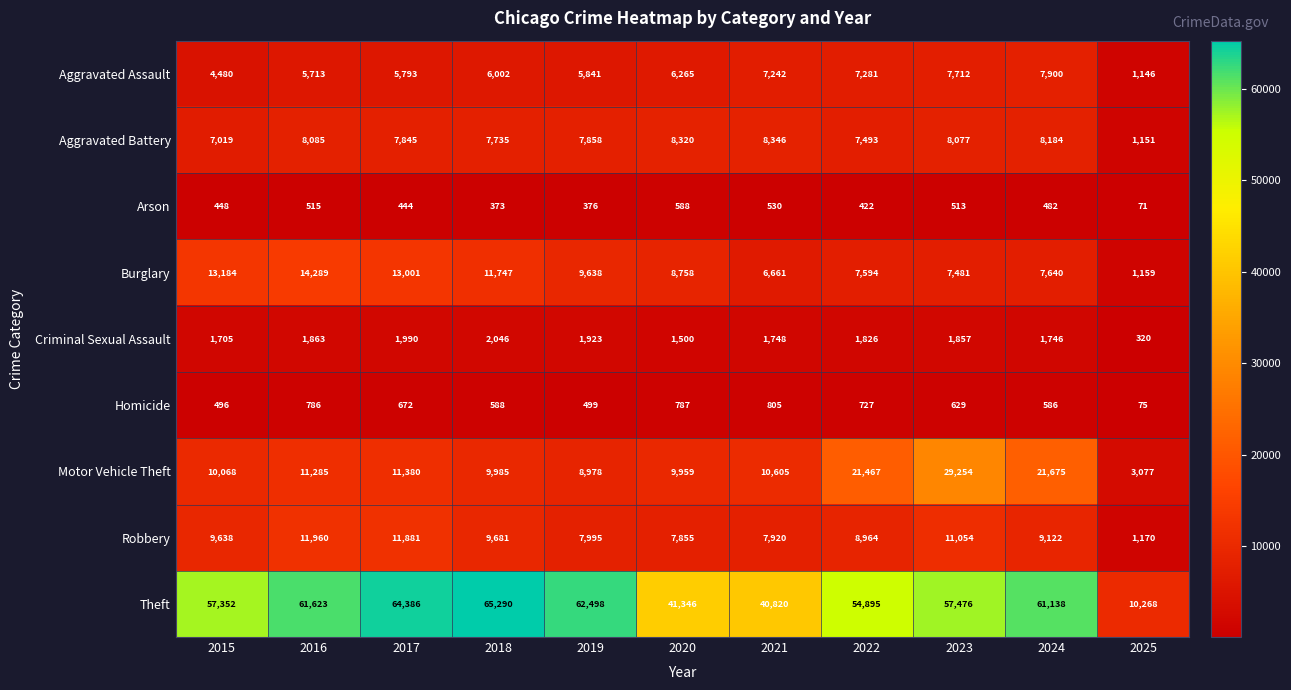

What is the difference between the Homicide values at 2015 and 2017?

176